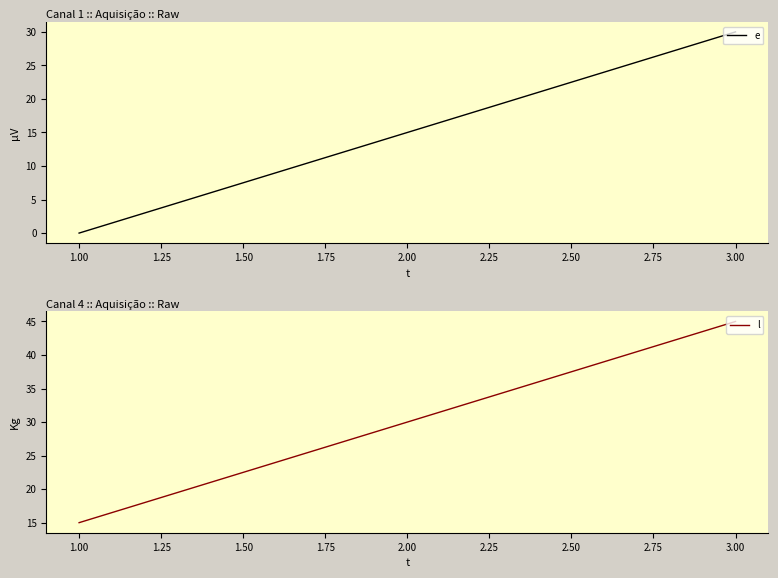

True or false: e has a value of 44 at 3.00.

False